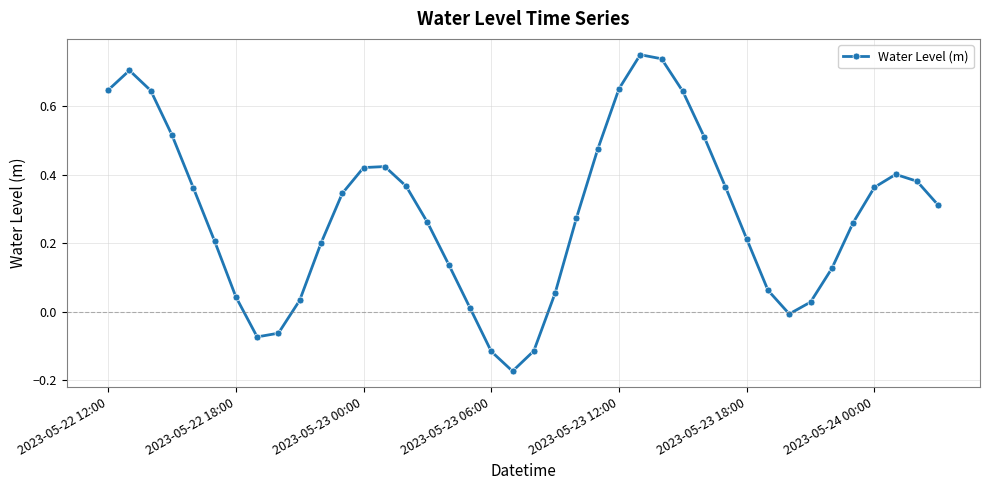

How many interior local valleys (lower than both neighbors) does the data have?

3